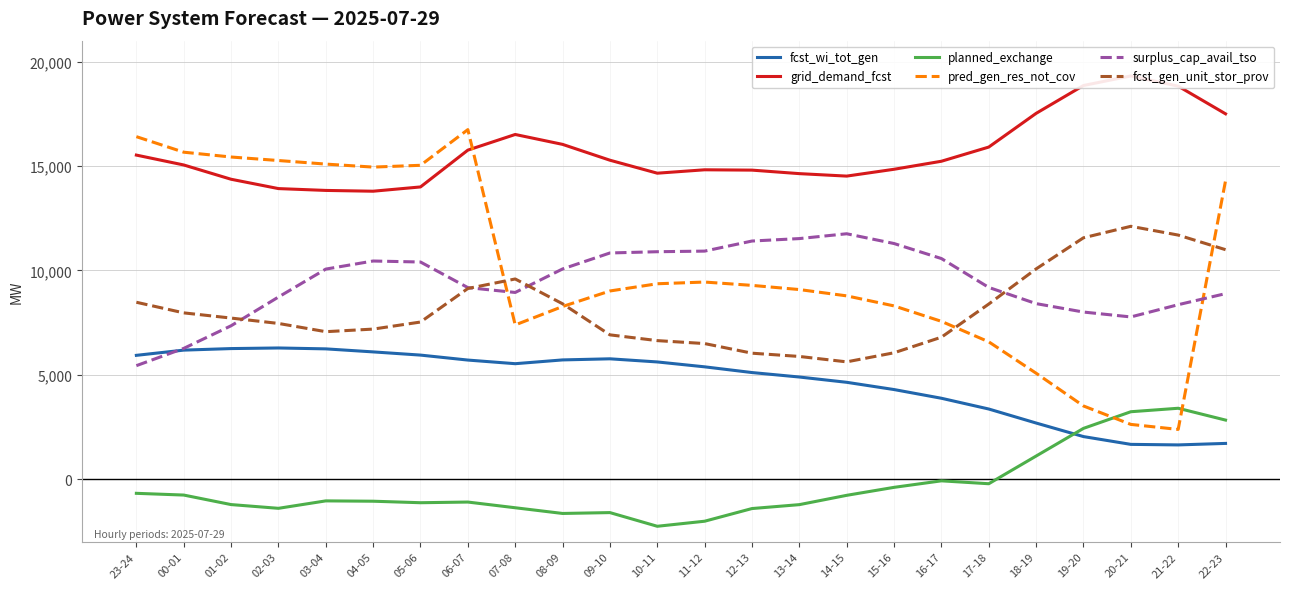

At 21-22, list the series in order from smallest to largest.

fcst_wi_tot_gen, pred_gen_res_not_cov, planned_exchange, surplus_cap_avail_tso, fcst_gen_unit_stor_prov, grid_demand_fcst